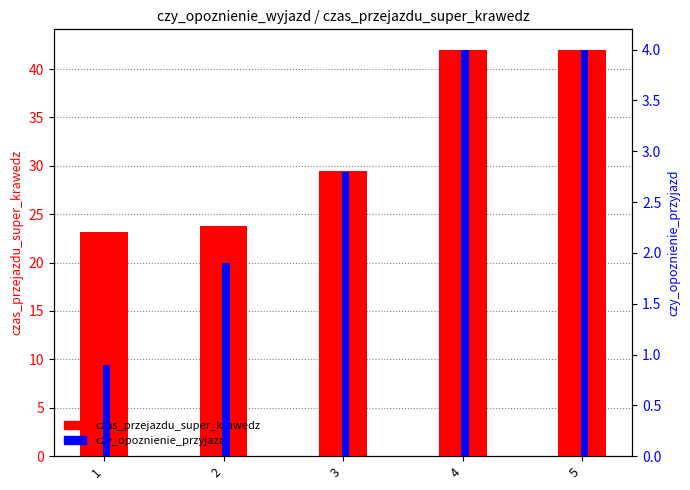

Between 3 and 1, which is larger?

3